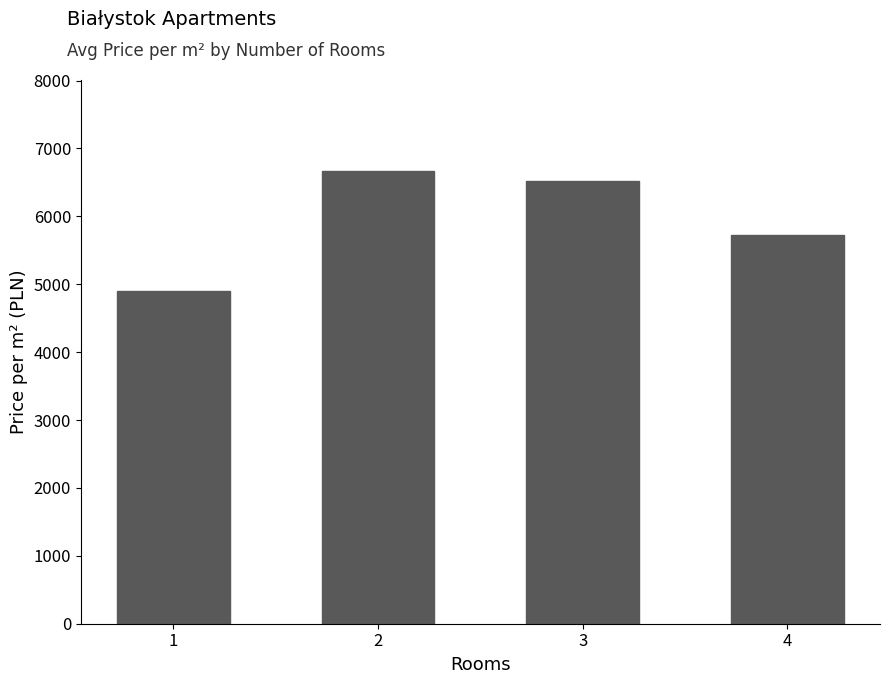

Between 4 and 1, which is larger?

4